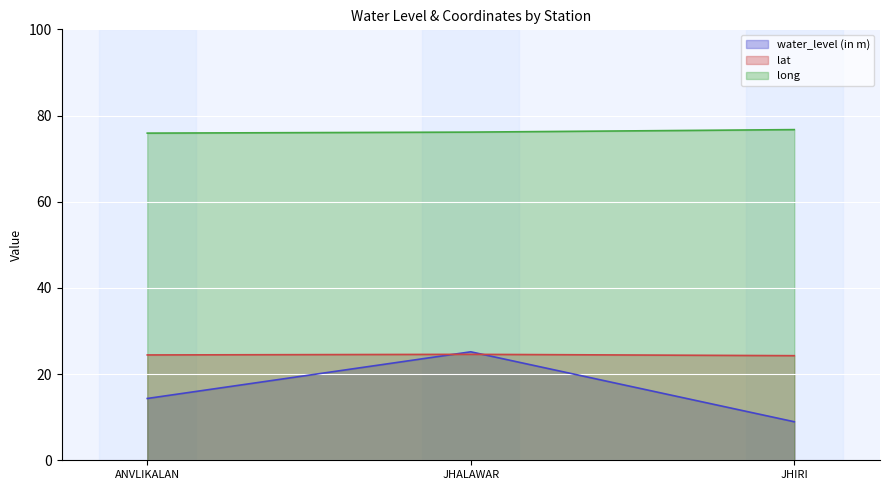

List the series in order of their peak value, lowest first.

lat, water_level (in m), long